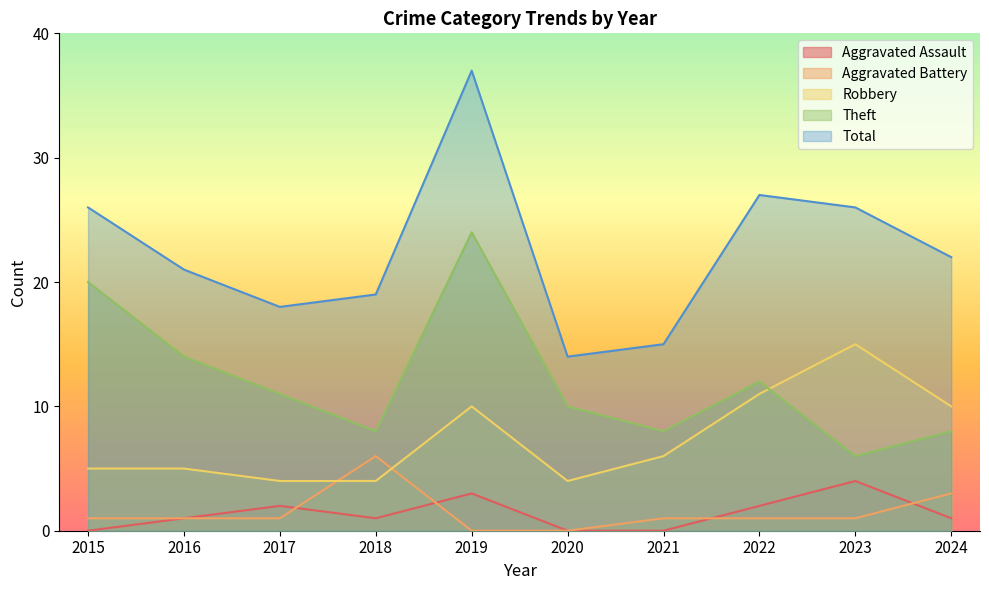

At which category does Robbery reach its first local peak?

2019